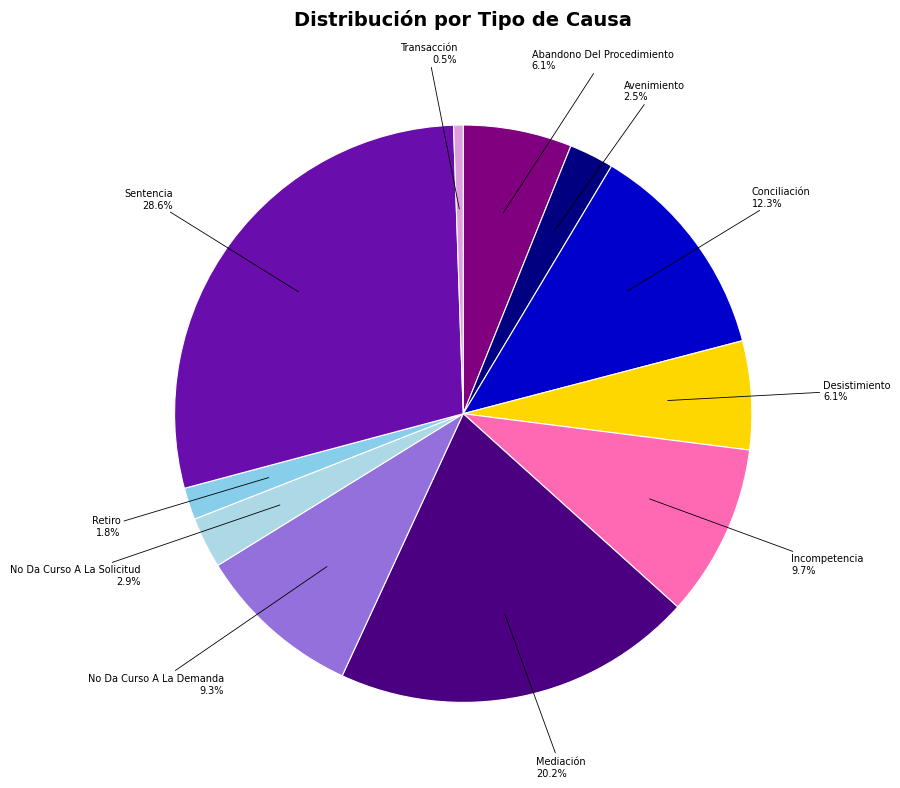

To the nearest percent, what percentage of the pie is No Da Curso A La Demanda?

9%